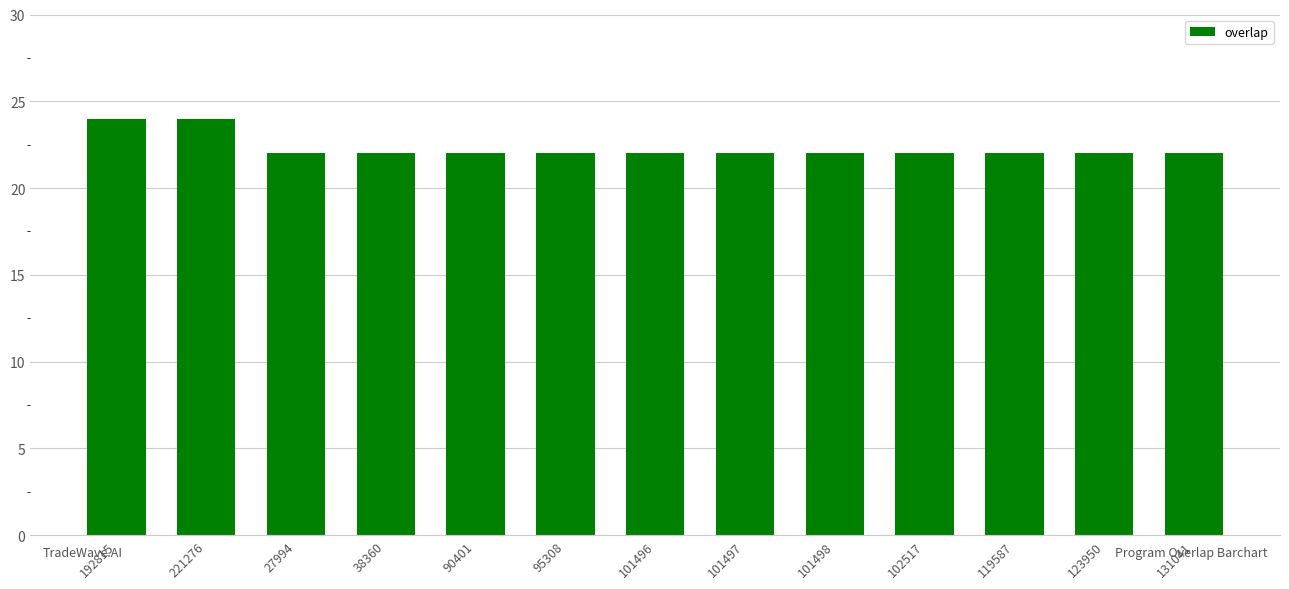

What is the difference between the maximum and second lowest values?

2